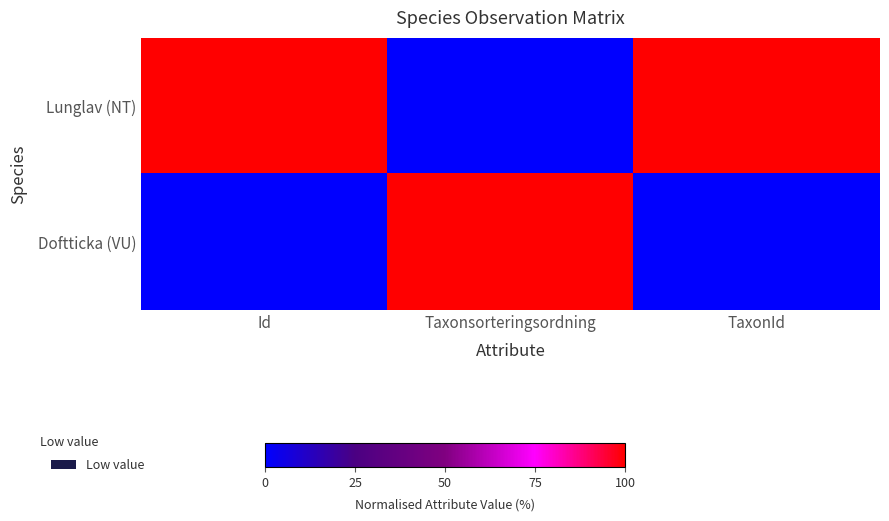

Which has a higher value, Id or TaxonId?

Id